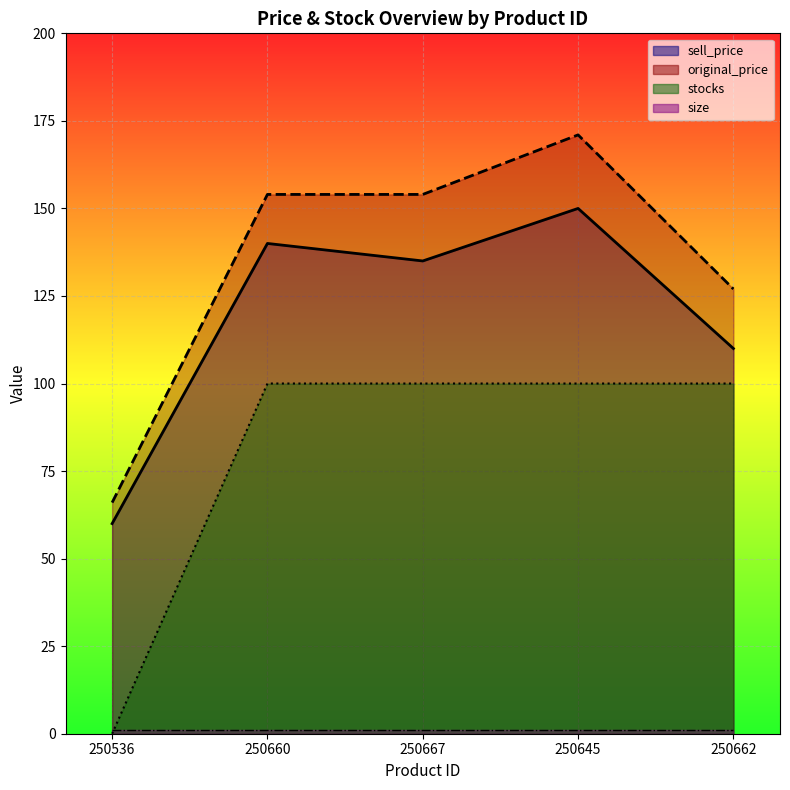

True or false: original_price has a value of 127 at 250662.

True